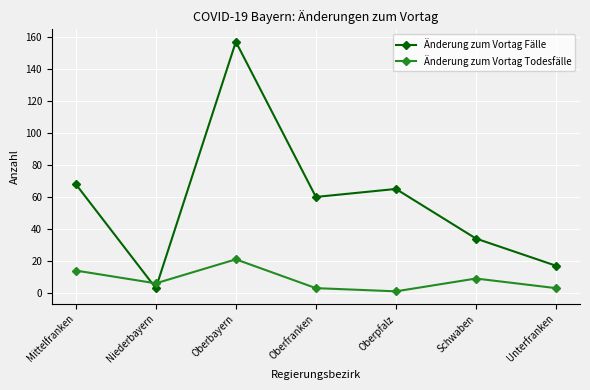

Reading left to right, list all the values displayed in this chart.

Änderung zum Vortag Fälle: 68	3	157	60	65	34	17
Änderung zum Vortag Todesfälle: 14	6	21	3	1	9	3